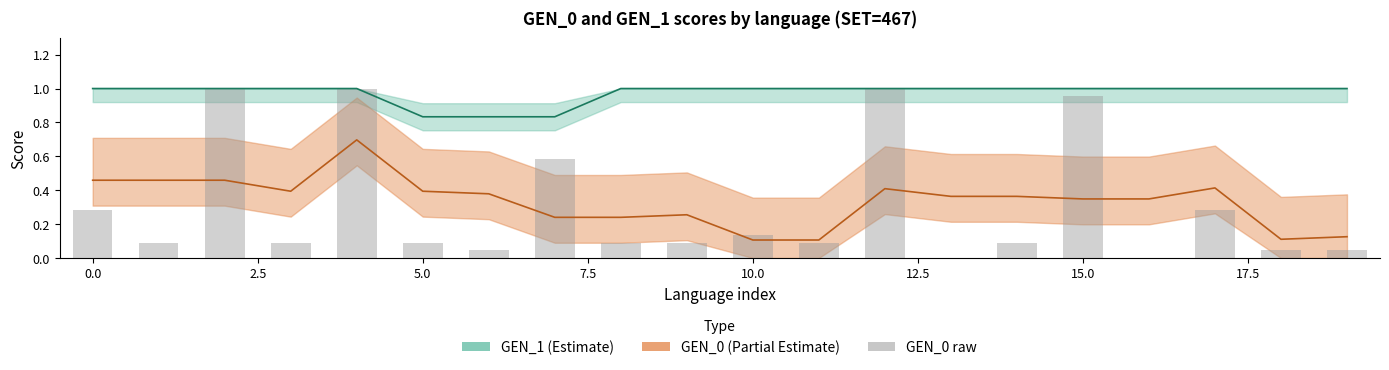

Reading left to right, what are all the values shown in this chart?

0.3	0.1	1.0	0.1	1.0	0.1	0.0	0.6	0.1	0.1	0.1	0.1	1.0	0.0	0.1	1.0	0.0	0.3	0.0	0.0